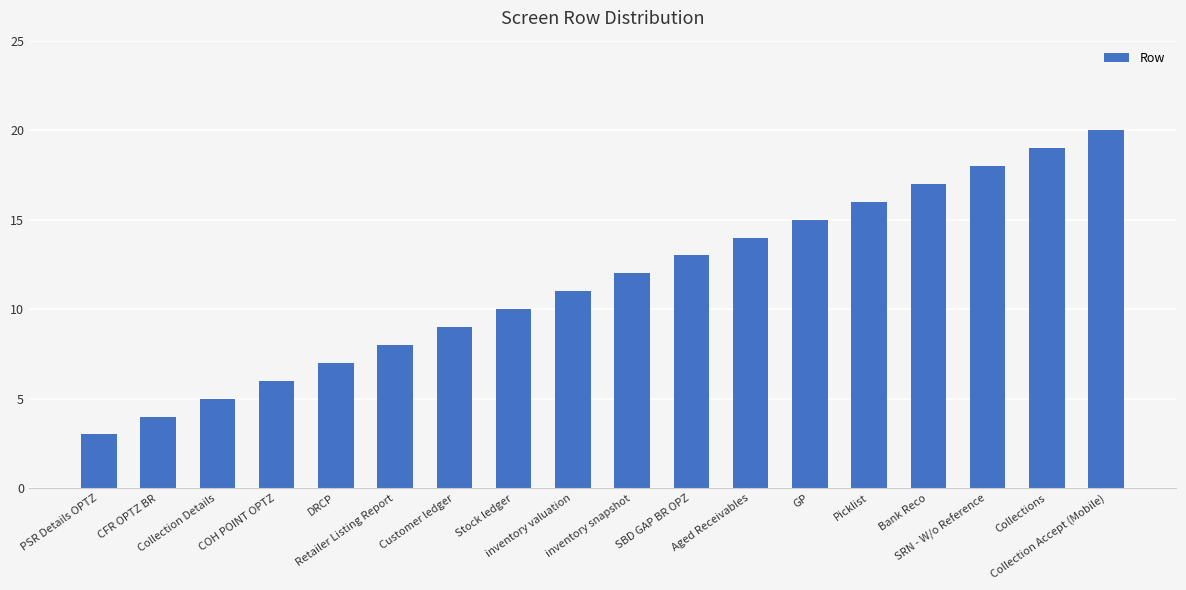

Which category has the highest value across all series?

Collection Accept (Mobile)